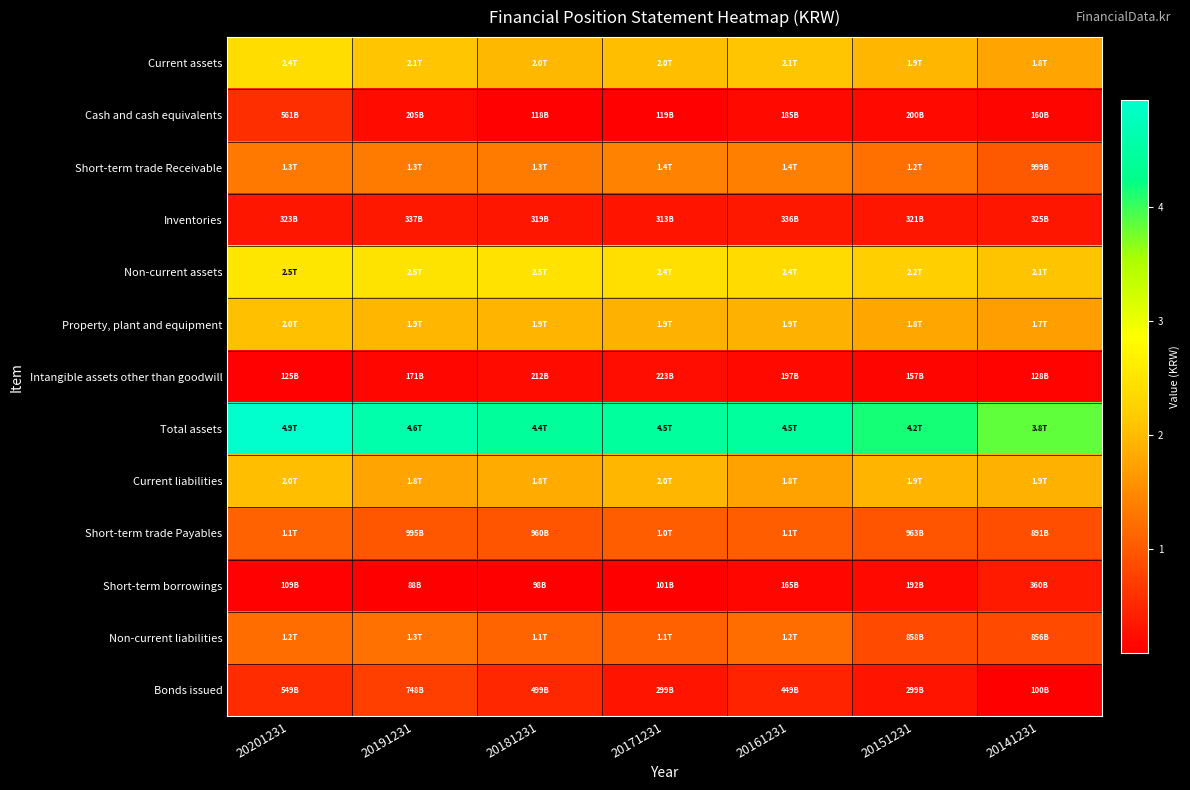

Which has a higher value, 20141231 or 20171231?

20171231